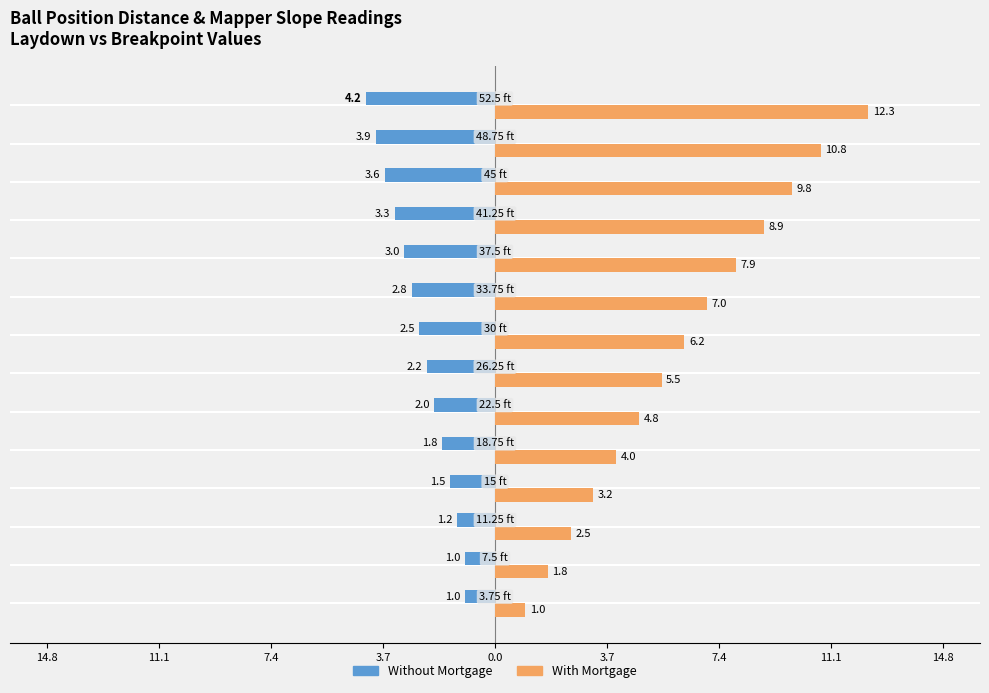

What are all the series names shown in the legend?

Without Mortgage, With Mortgage